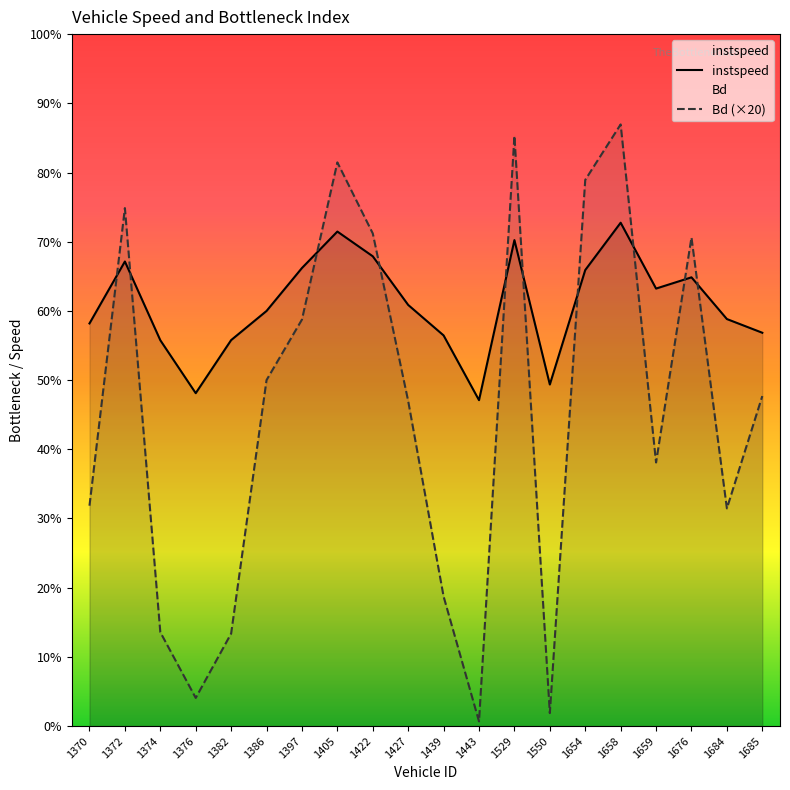

How many intersections are there between instspeed and Bd?

10